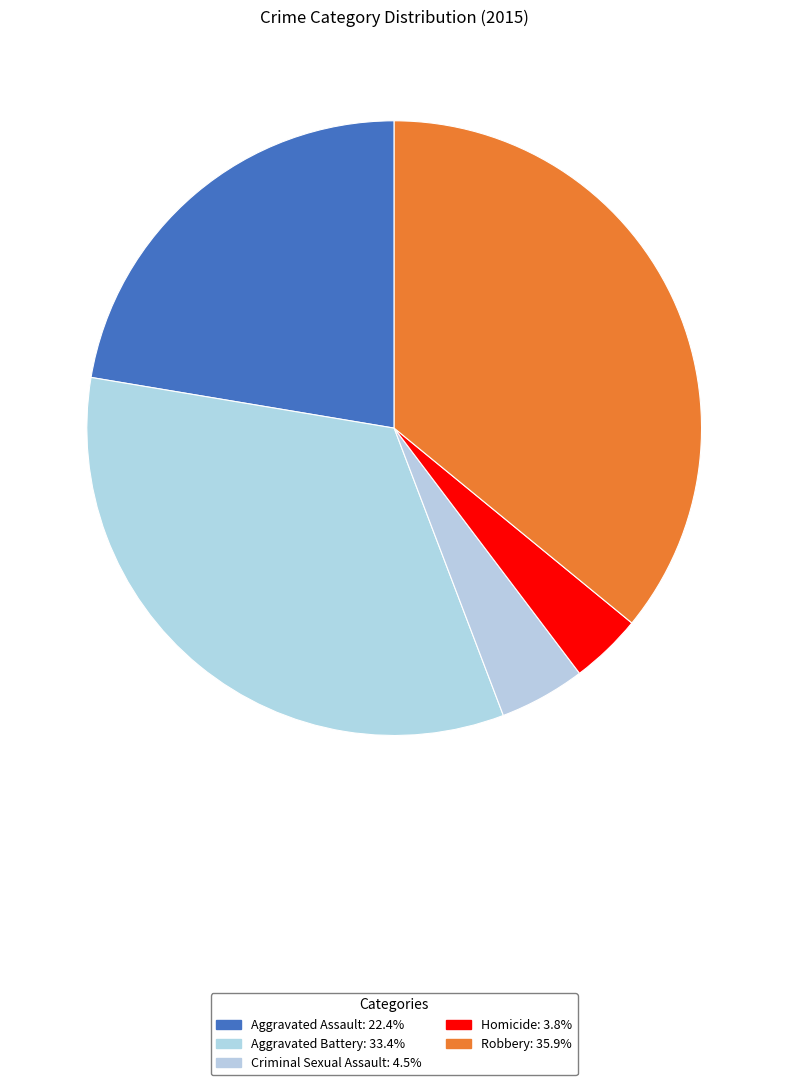

Rank the categories by value from highest to lowest.

Robbery, Aggravated Battery, Aggravated Assault, Criminal Sexual Assault, Homicide